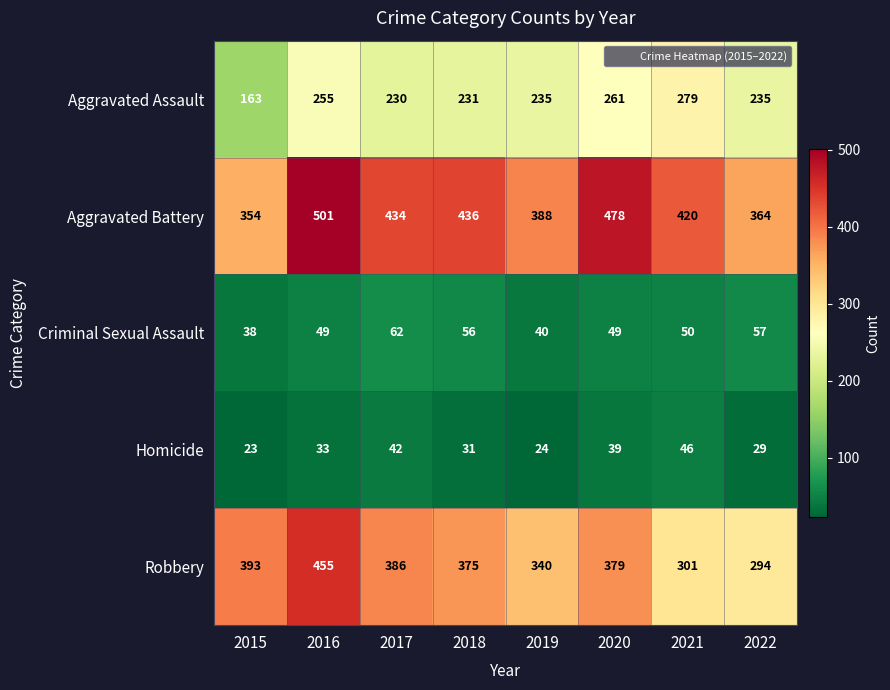

What is the sum of all Robbery values?

2923